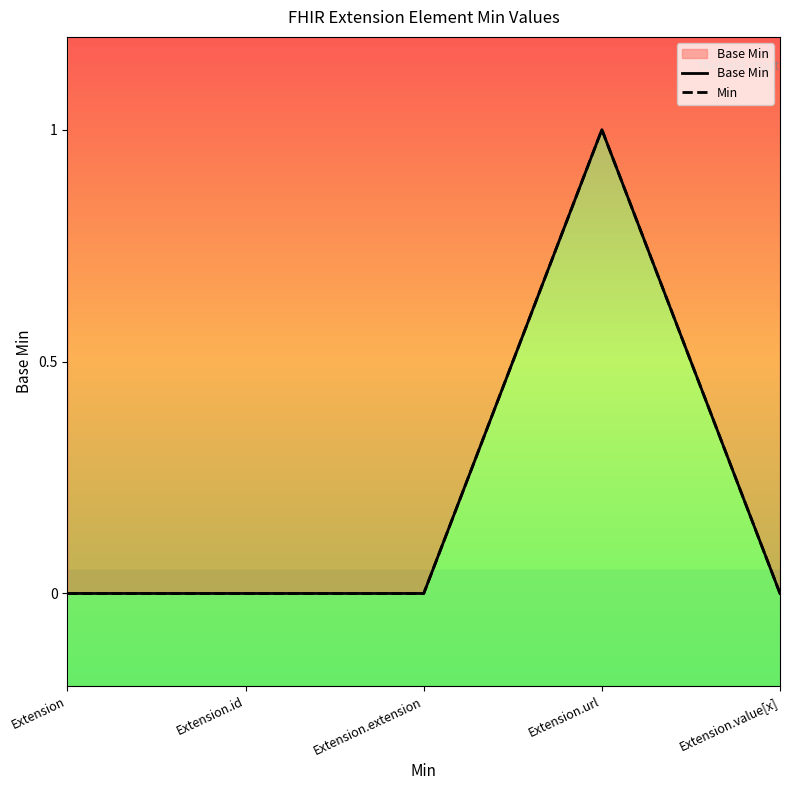

What position from the left is Extension.url?

4